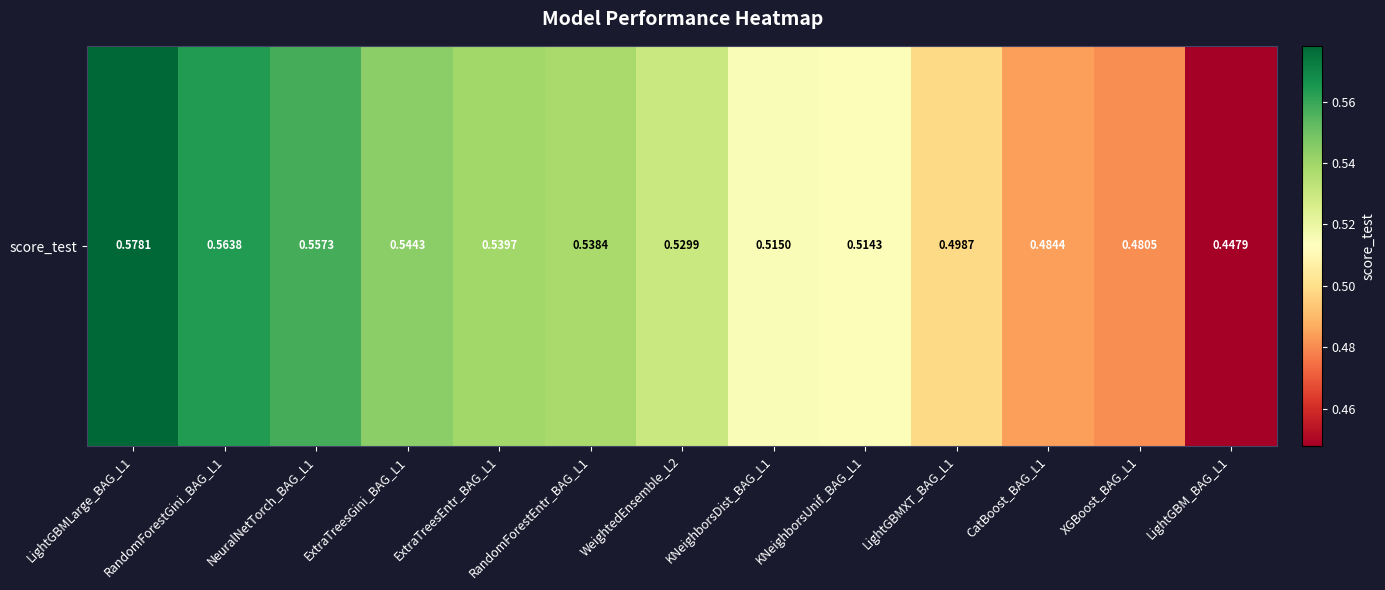

What is the difference between the maximum and second lowest values?

0.1